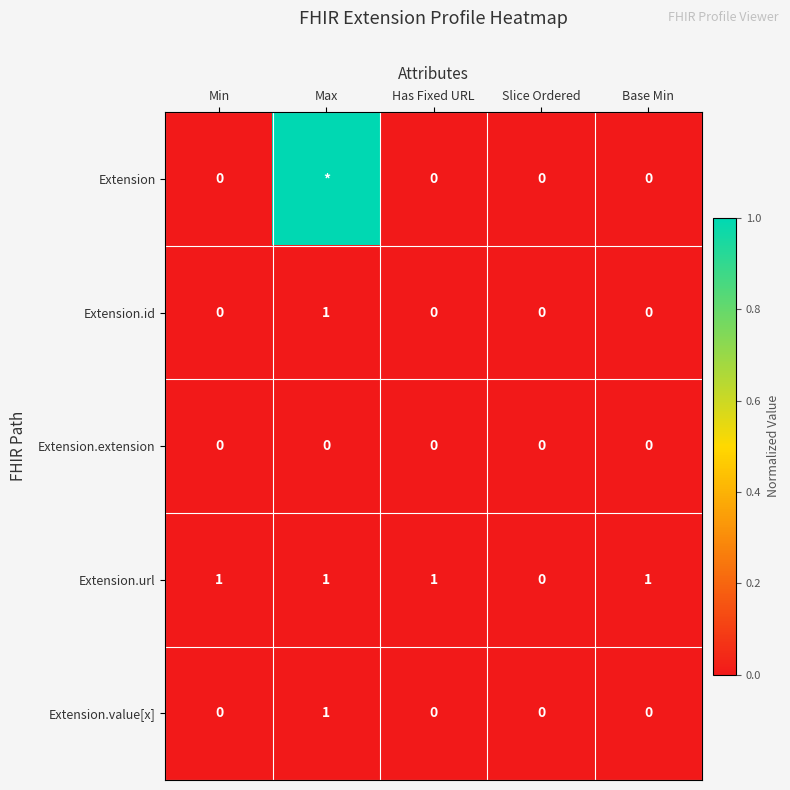

Is the value of Extension.extension at Max greater than the value of Extension.url at Has Fixed URL?

No